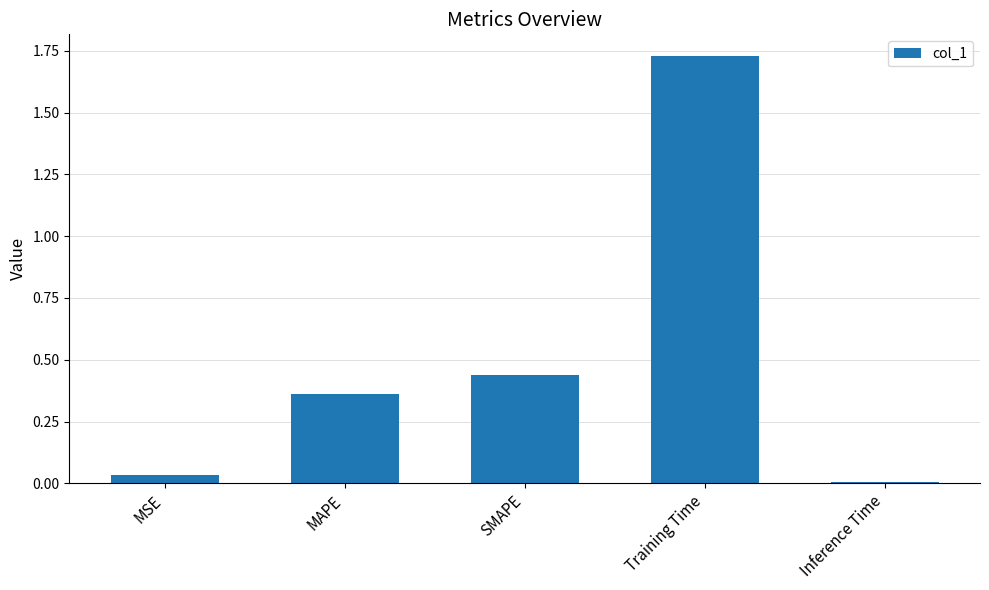

True or false: the data shows 0.0 at Inference Time.

True